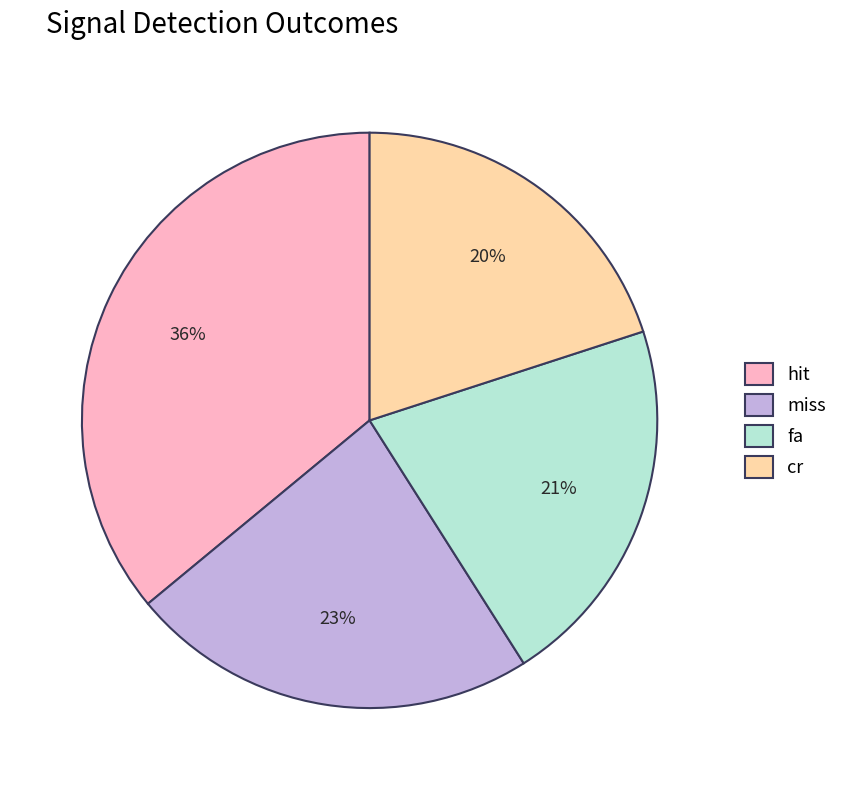

Which category has the biggest portion of the pie?

hit